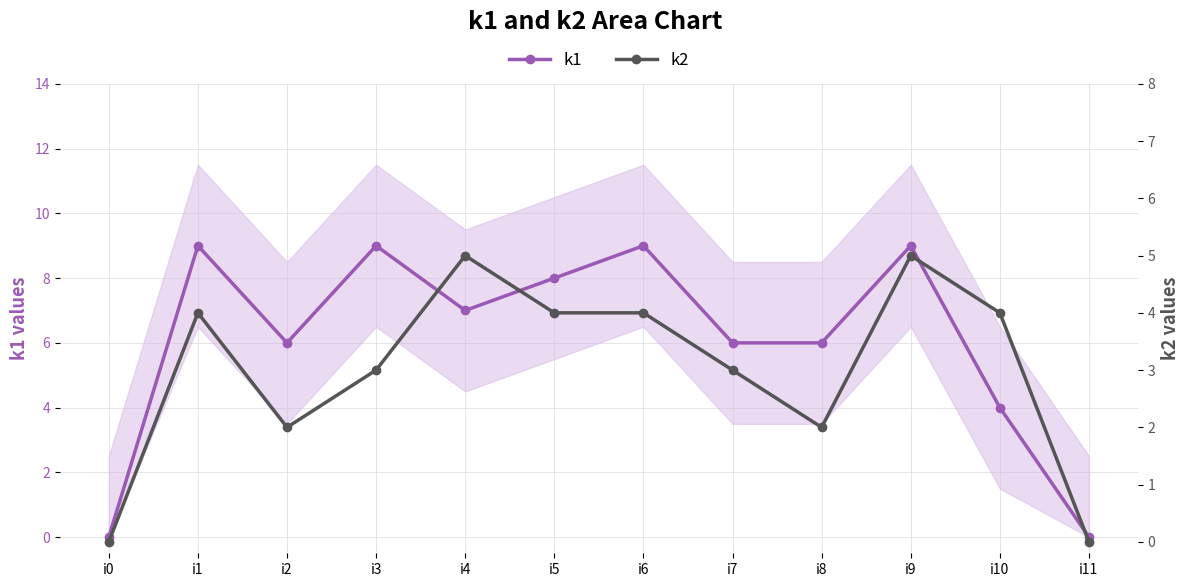

What is the total value across all series at i10?

8